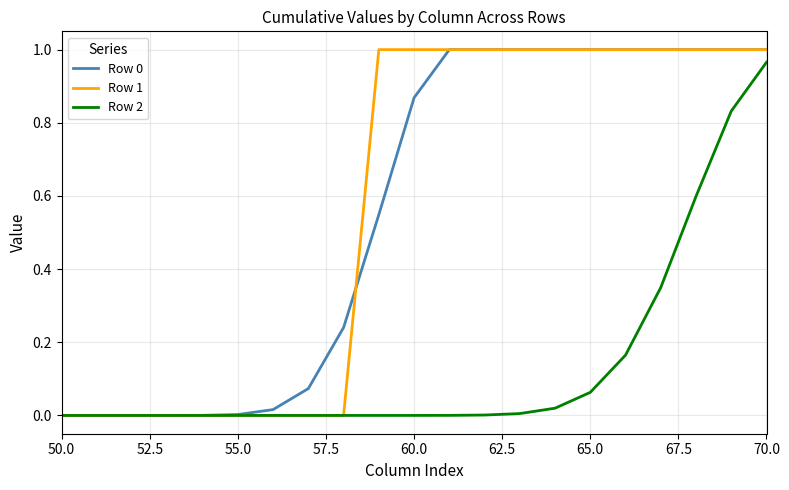

Does the chart display data point markers on the line(s)?

No